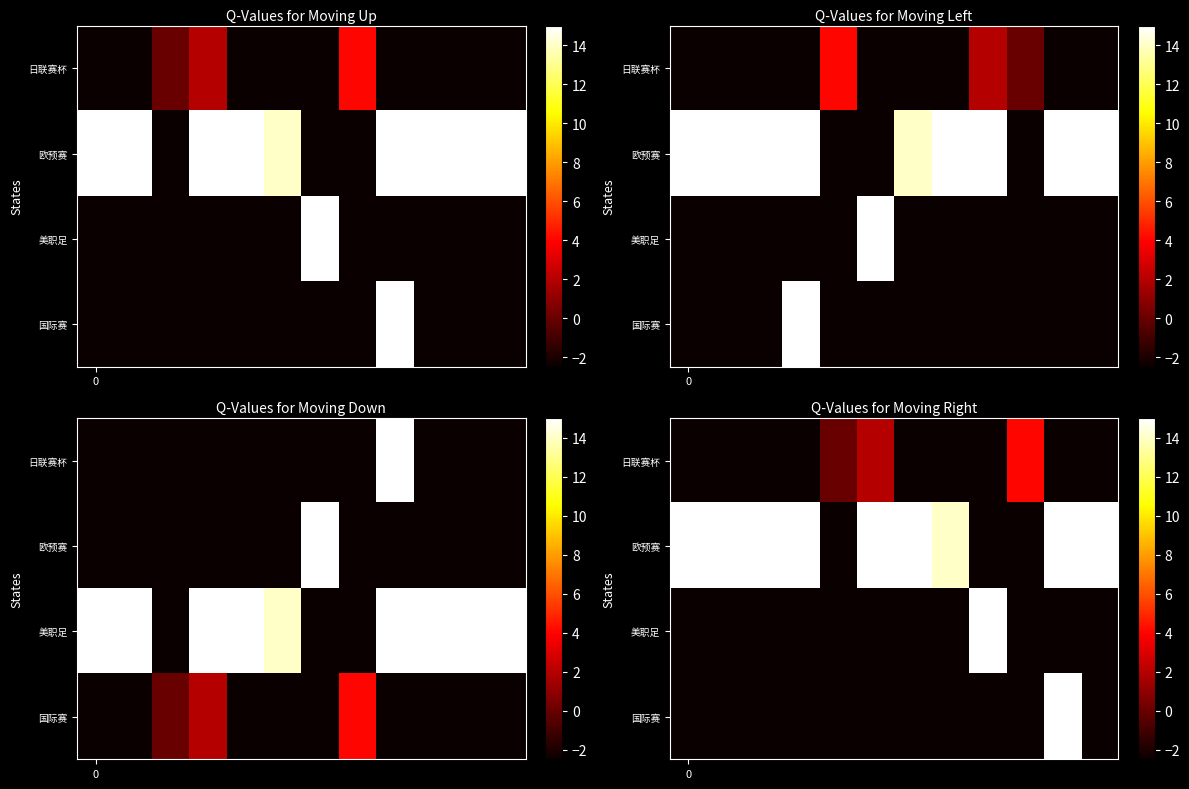

What is the lowest value of the 美职足 series?

-2.5